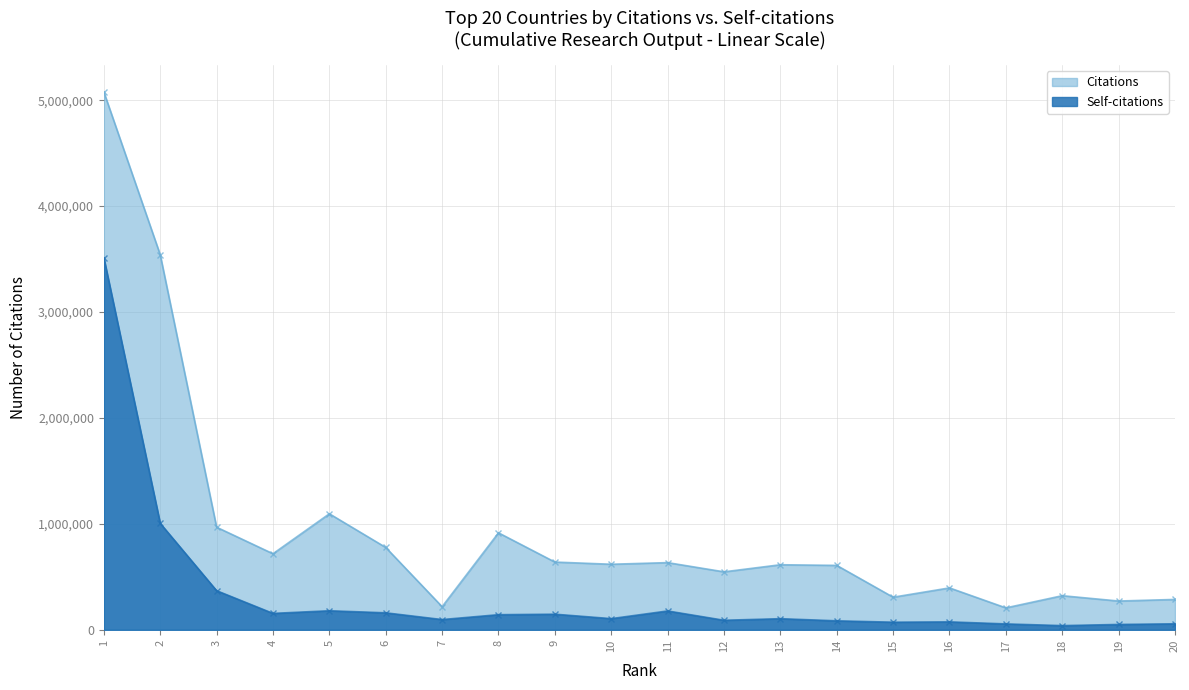

How many lines are shown in the chart?

2